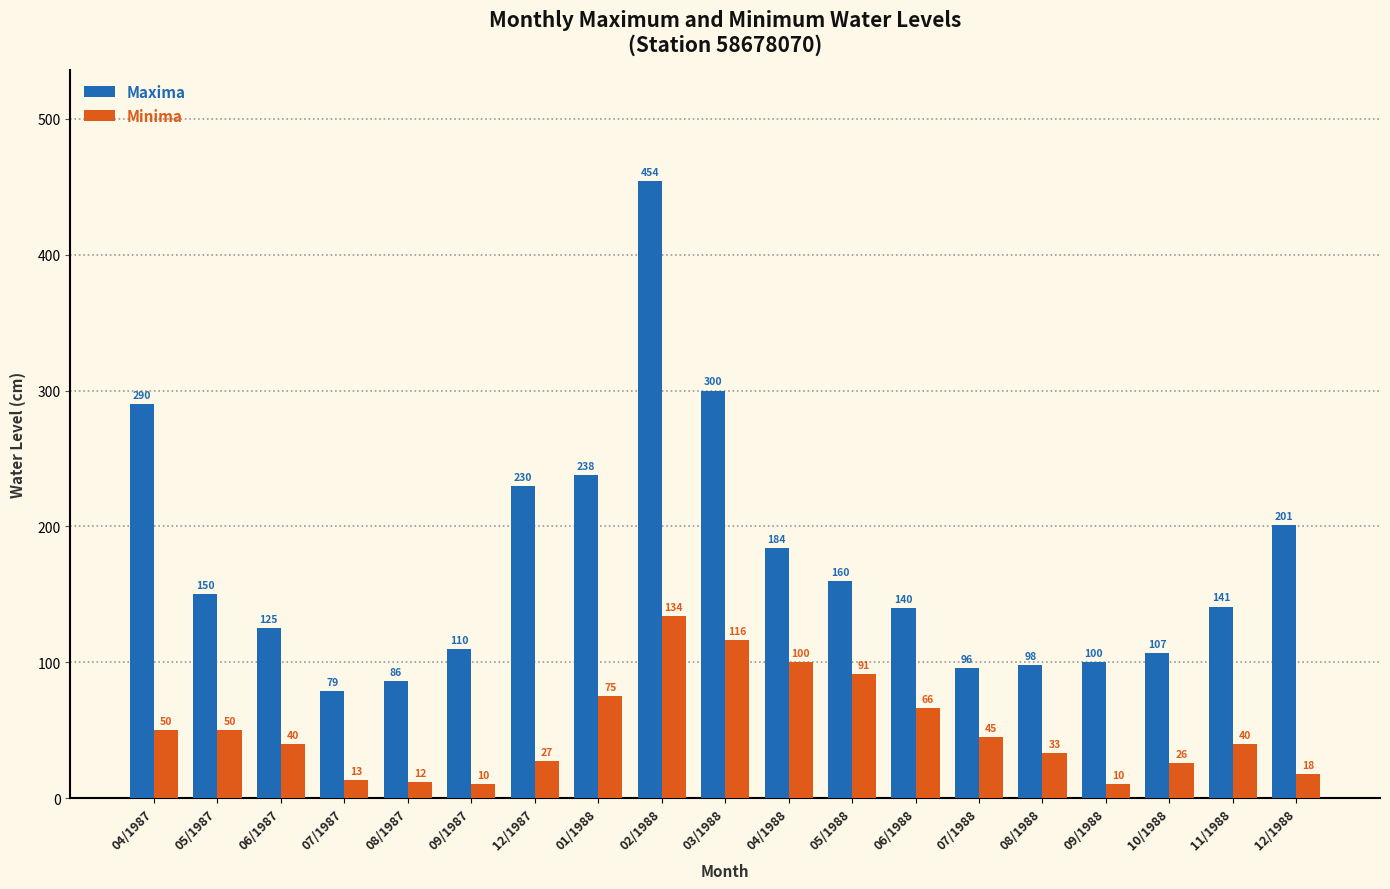

List the series in order of their overall mean, highest first.

Maxima, Minima